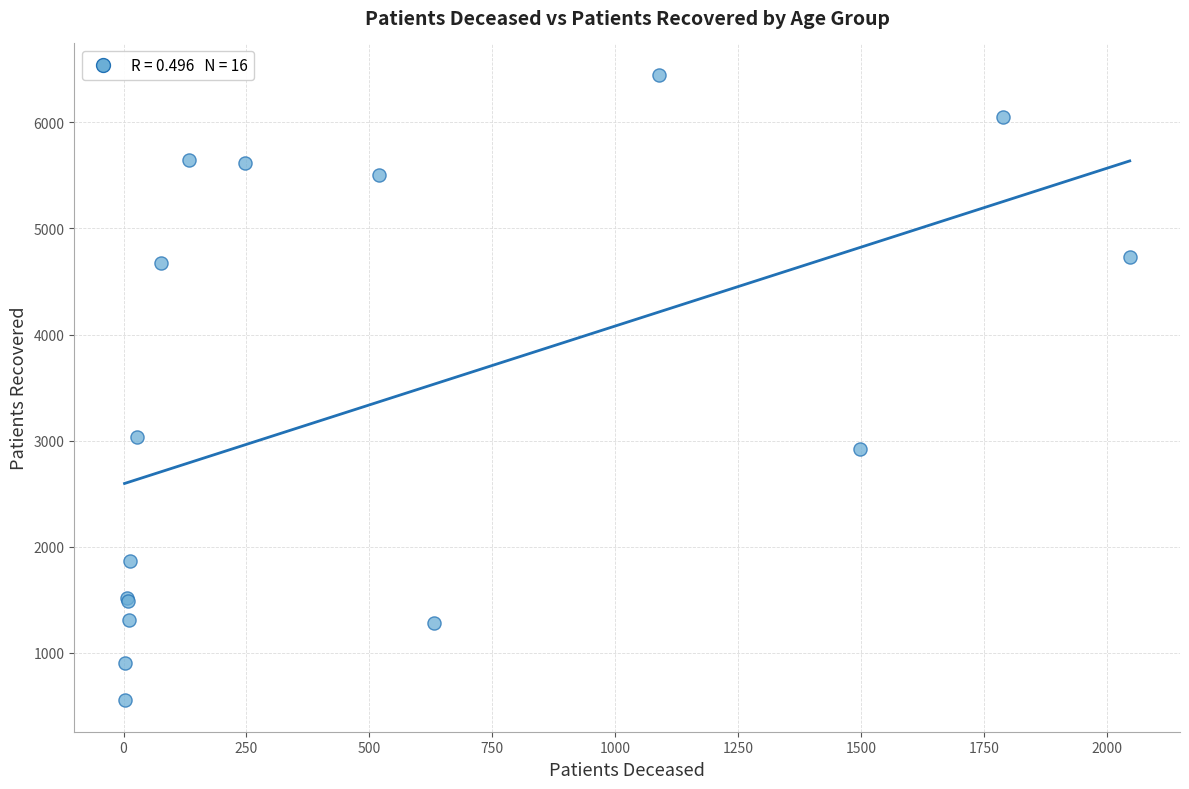

What Y value in the scatter plot is closest to 3500?

3031